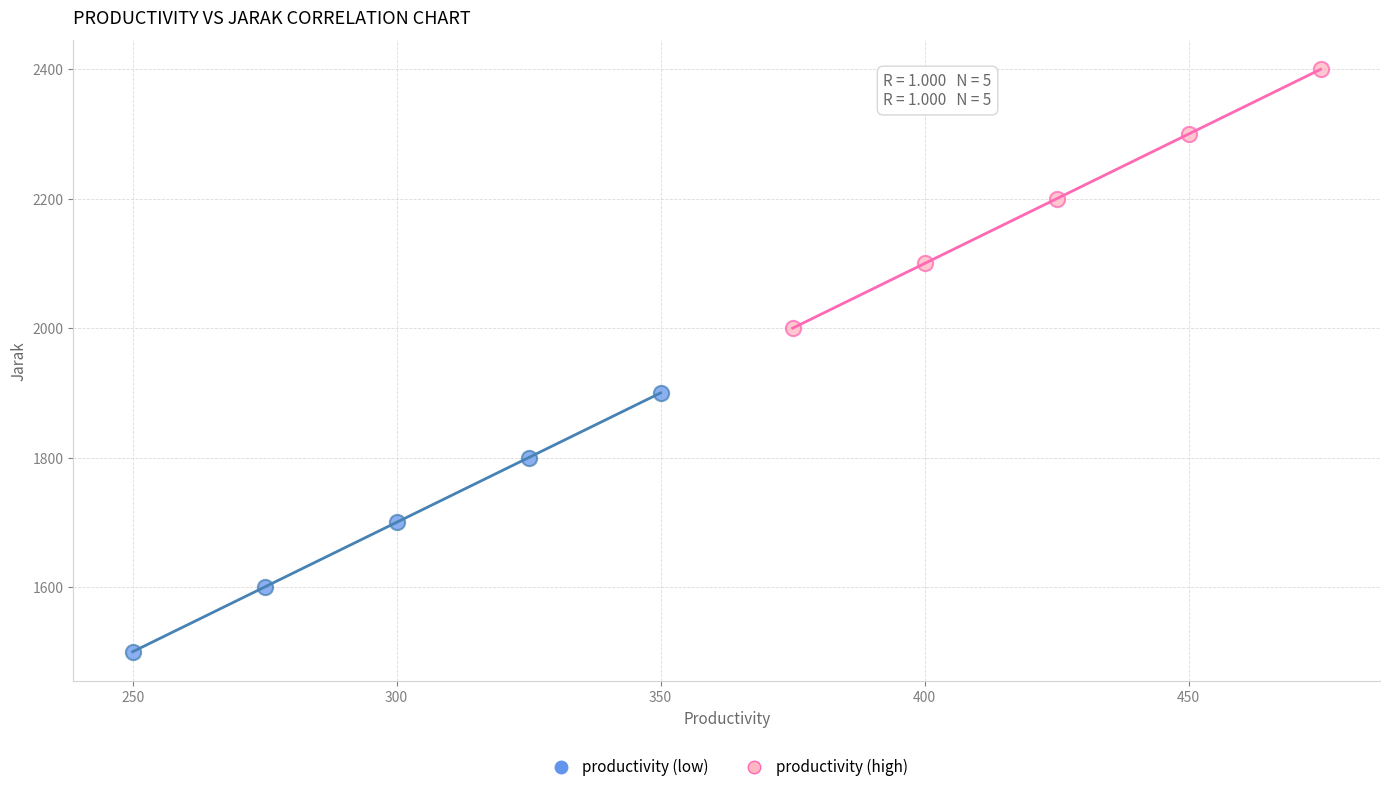

Which series contains the highest Y value?

productivity (high)